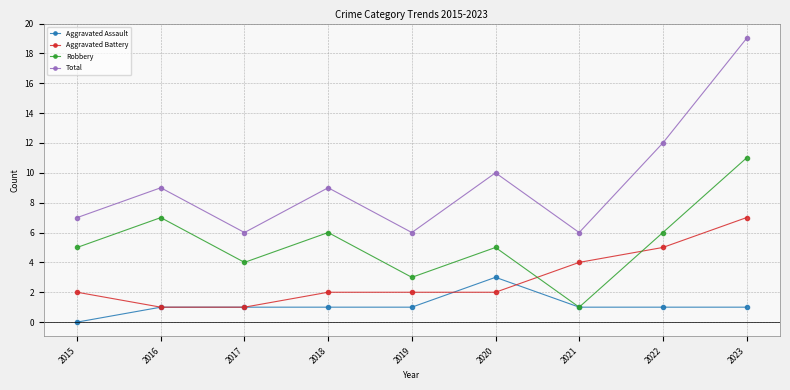

The Robbery series shows 11 at 2023. True or false?

True